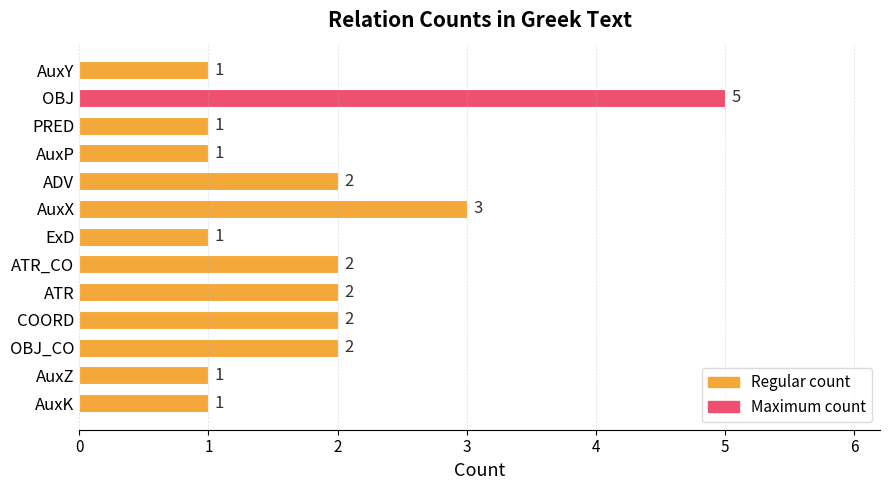

What is the change in value from OBJ to ADV?

-3